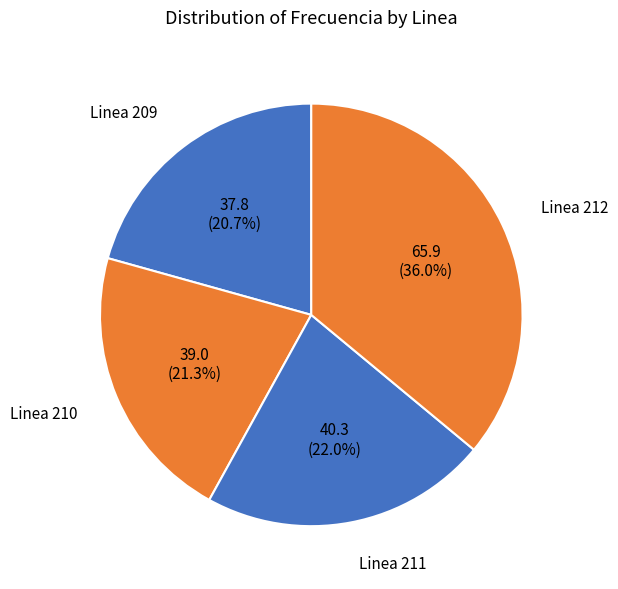

True or false: Linea 212 accounts for 36% of the total.

True